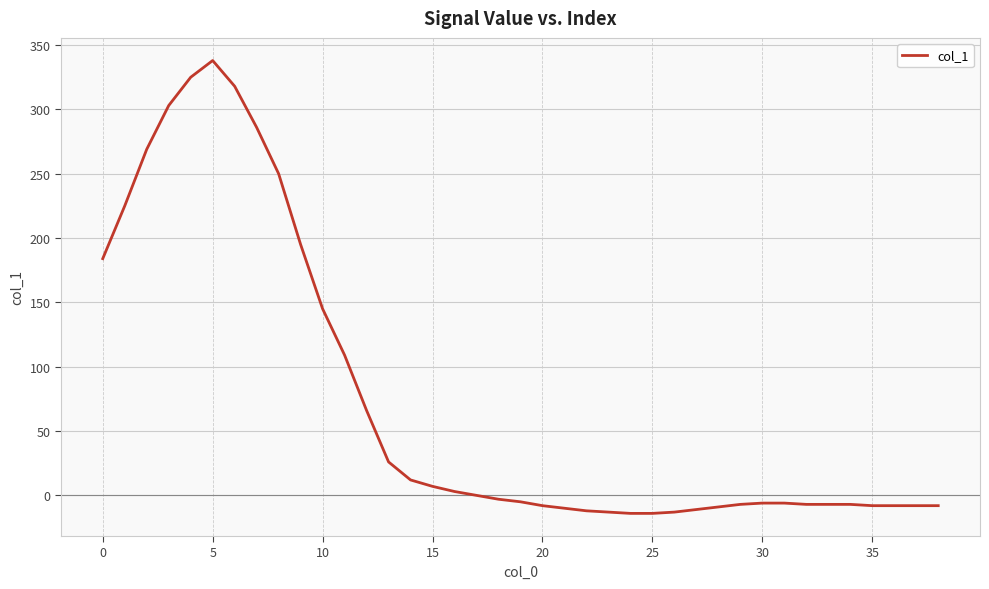

What is the smallest value displayed?

-14